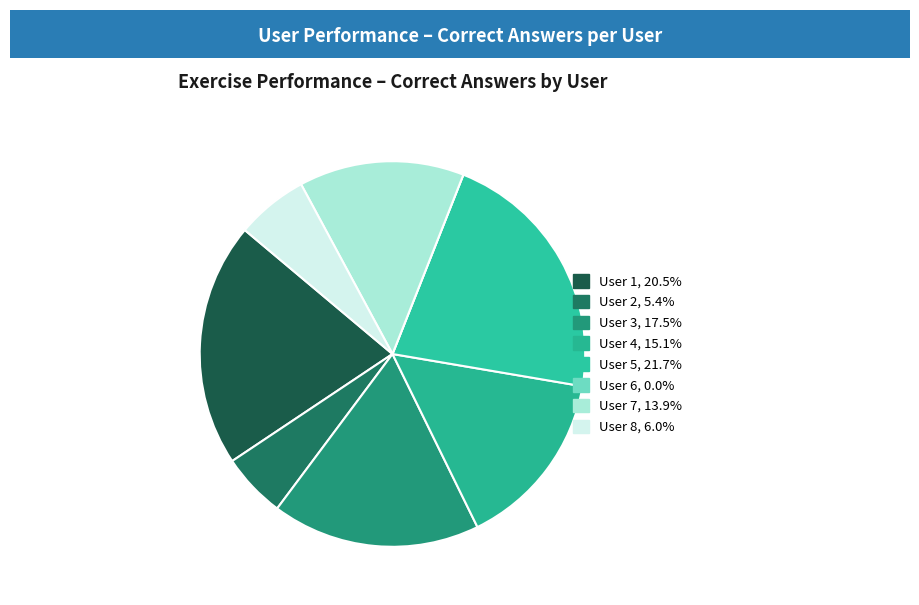

Count the number of slices in the pie.

8